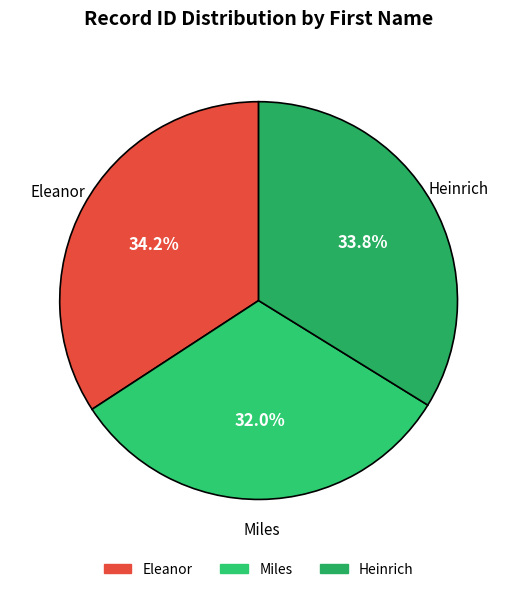

To the nearest percent, what portion does Eleanor represent?

34%